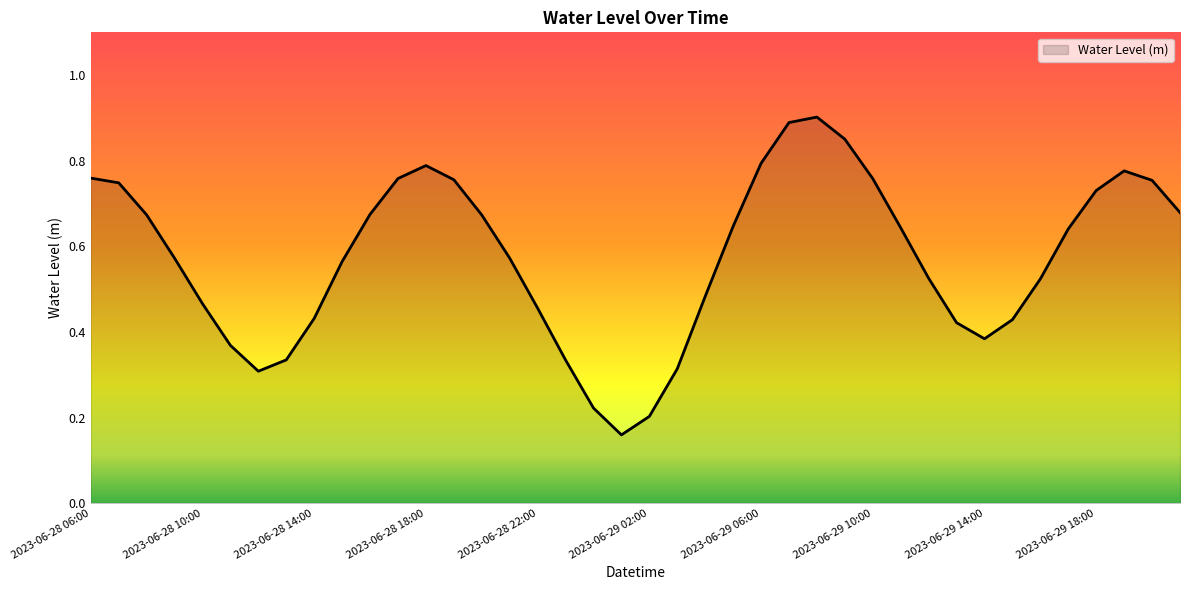

List the labels in order of value, smallest first.

2023-06-29 01:00, 2023-06-29 02:00, 2023-06-29 00:00, 2023-06-28 12:00, 2023-06-29 03:00, 2023-06-28 23:00, 2023-06-28 13:00, 2023-06-28 11:00, 2023-06-29 14:00, 2023-06-29 13:00, 2023-06-29 15:00, 2023-06-28 14:00, 2023-06-28 22:00, 2023-06-28 10:00, 2023-06-29 04:00, 2023-06-29 16:00, 2023-06-29 12:00, 2023-06-28 15:00, 2023-06-28 09:00, 2023-06-28 21:00, 2023-06-29 17:00, 2023-06-29 11:00, 2023-06-29 05:00, 2023-06-28 20:00, 2023-06-28 08:00, 2023-06-28 16:00, 2023-06-29 21:00, 2023-06-29 18:00, 2023-06-28 07:00, 2023-06-29 20:00, 2023-06-28 19:00, 2023-06-29 10:00, 2023-06-28 17:00, 2023-06-28 06:00, 2023-06-29 19:00, 2023-06-28 18:00, 2023-06-29 06:00, 2023-06-29 09:00, 2023-06-29 07:00, 2023-06-29 08:00